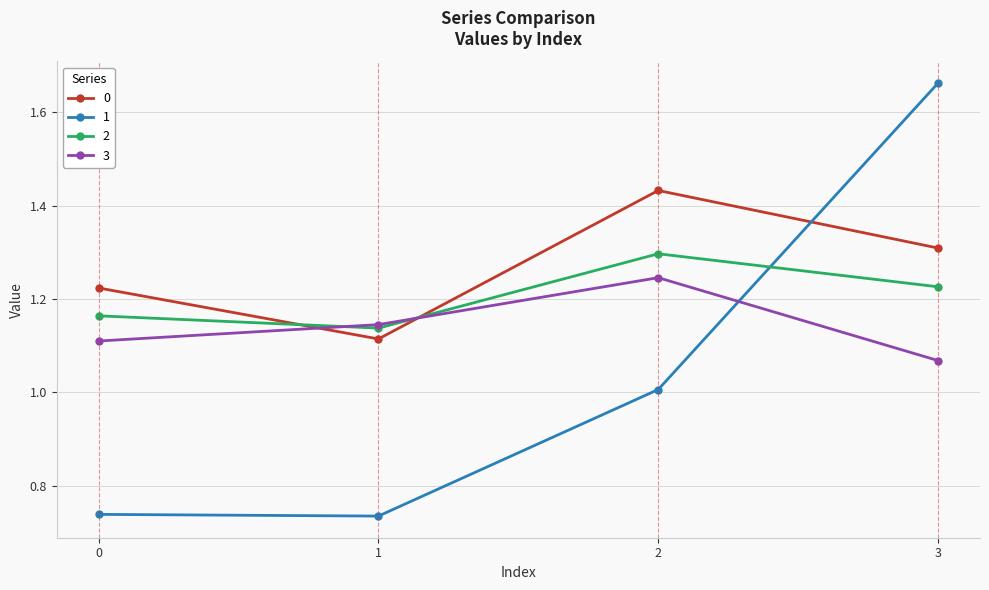

What is the sum of the 1 values at 0 and 3?

2.4